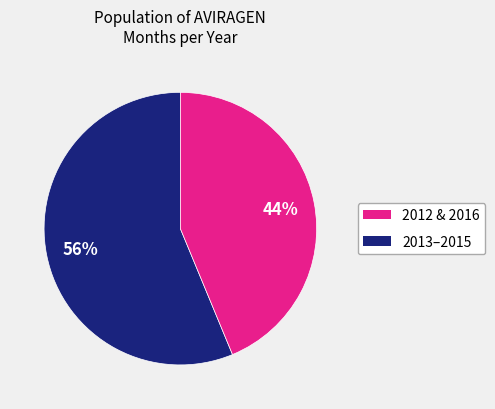

How many slices are in this pie chart?

2